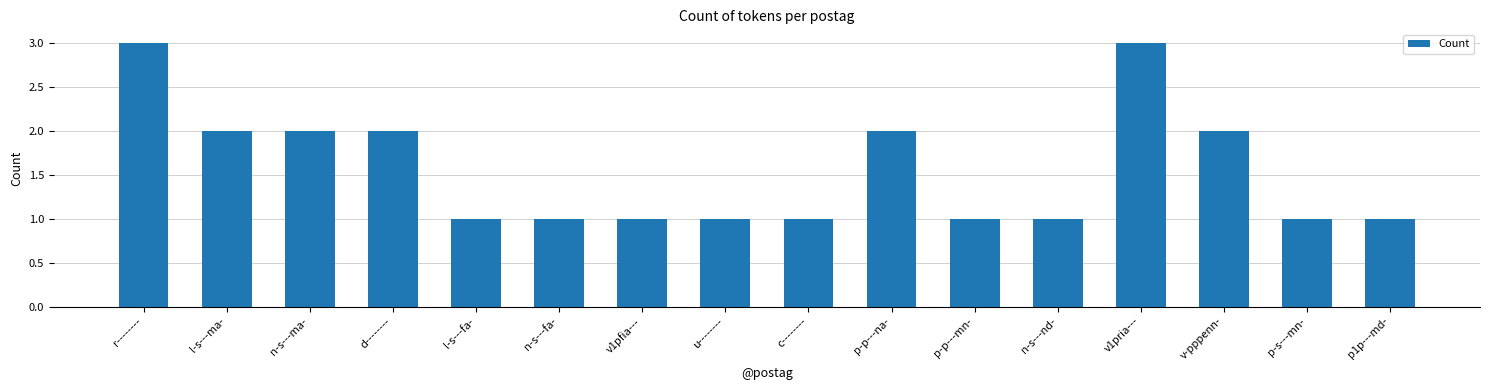

Reading left to right, transcribe all the data shown in this chart.

3	2	2	2	1	1	1	1	1	2	1	1	3	2	1	1